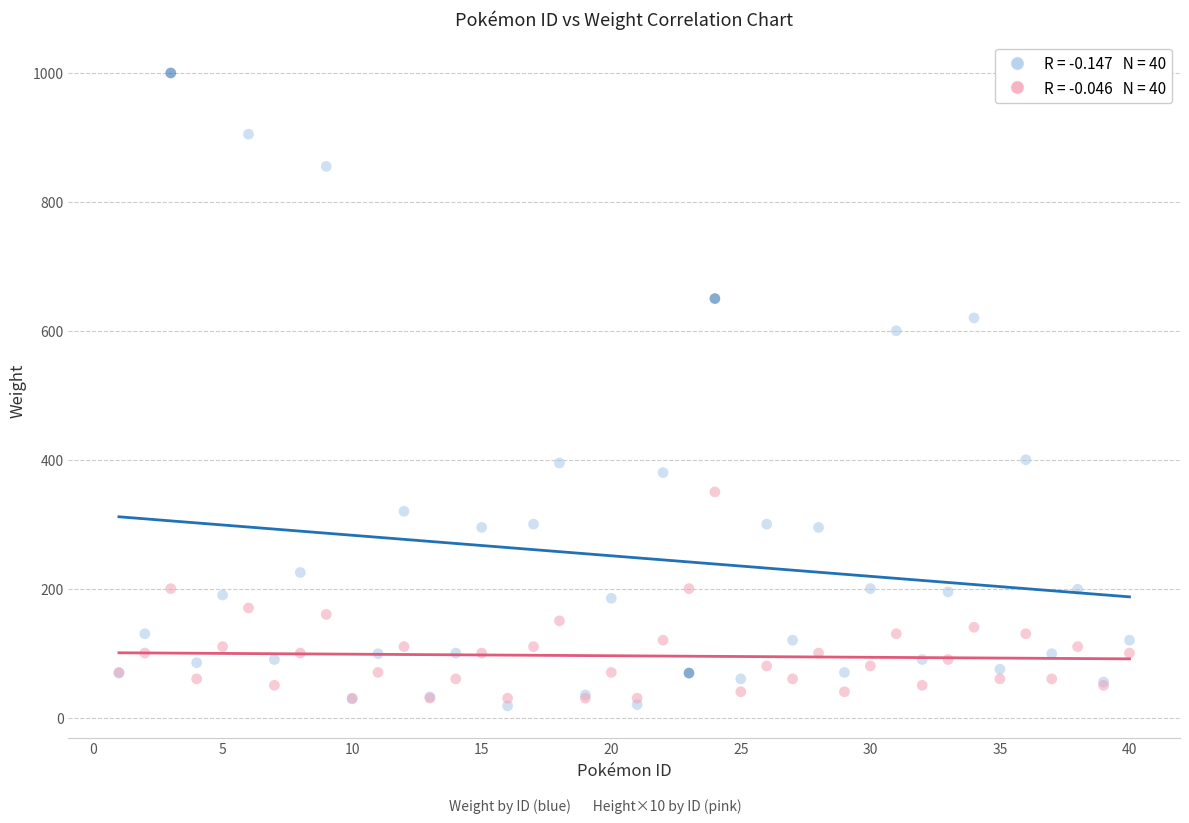

Across all series, what Y value is closest to 509?

600